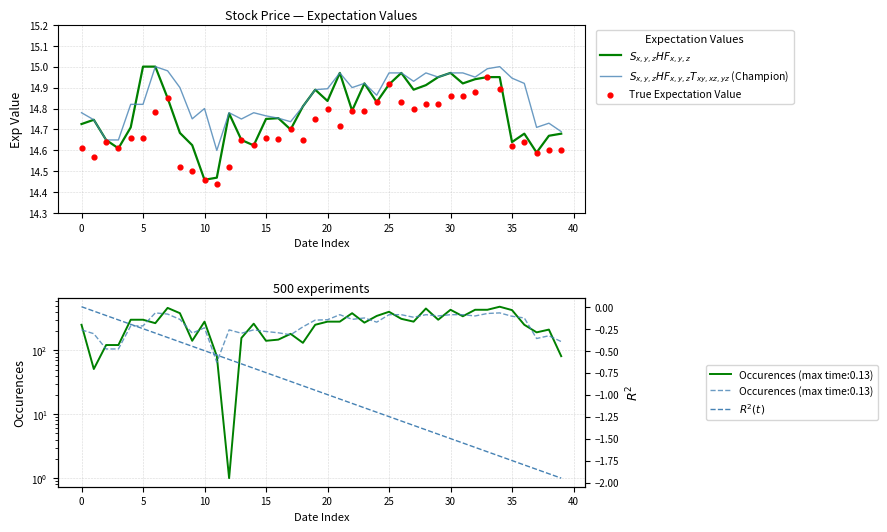

Which series contains the lowest Y value?

$R^2(t)$